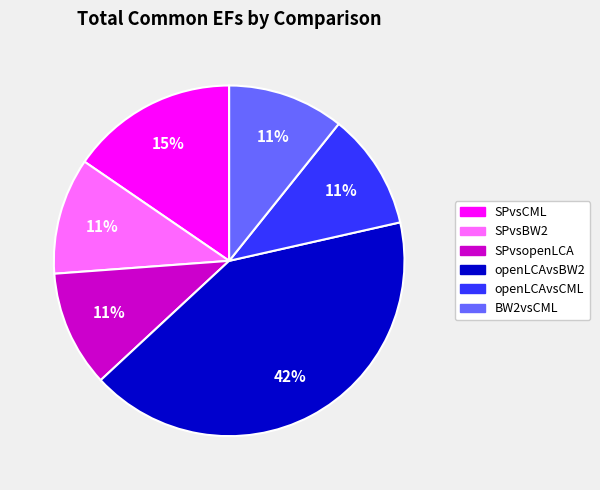

Does BW2vsCML account for over 50% of the chart?

No